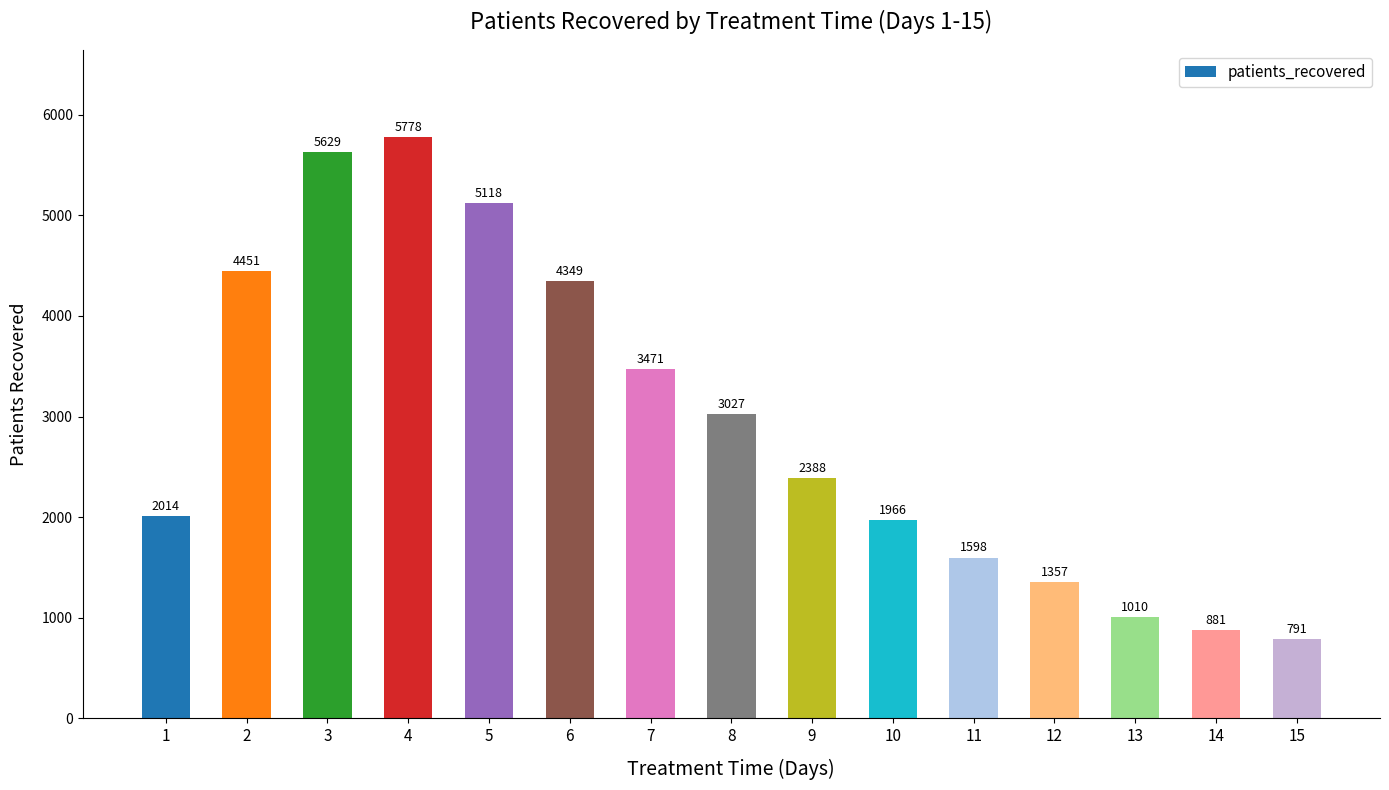

Between 11 and 3, which is larger?

3